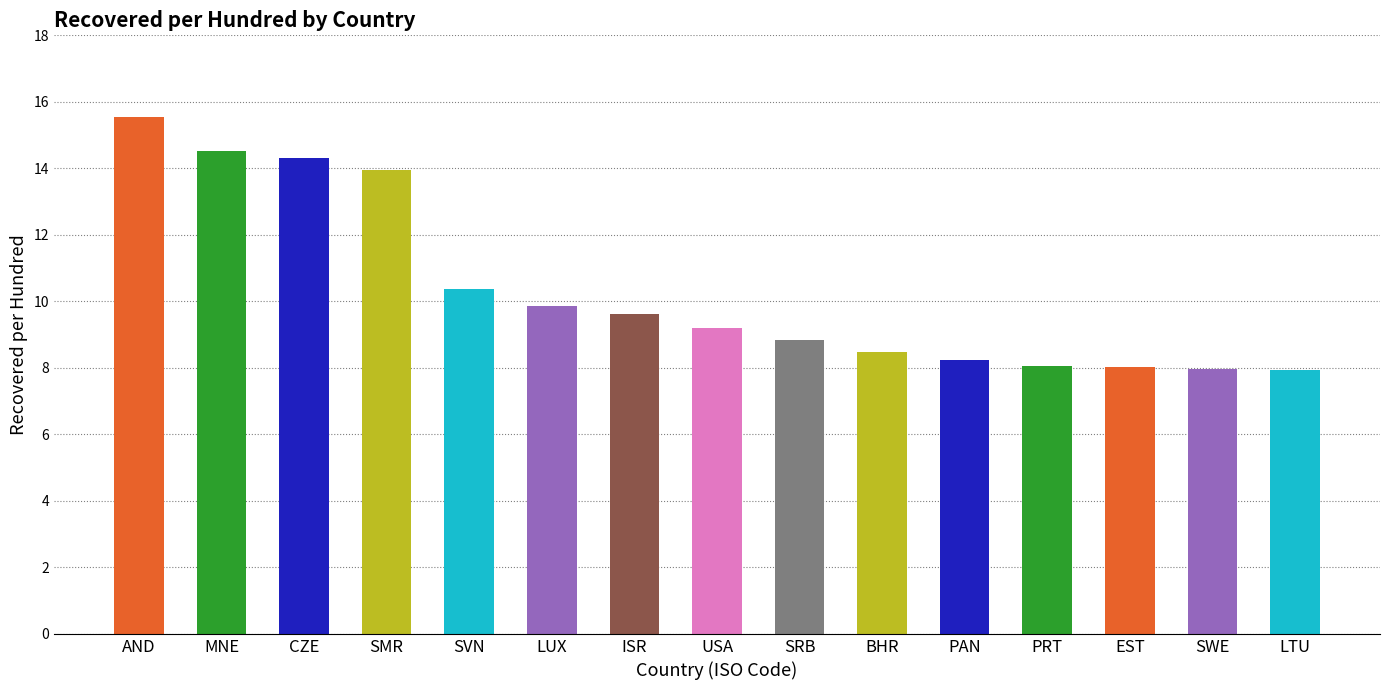

Are the bars horizontal?

No